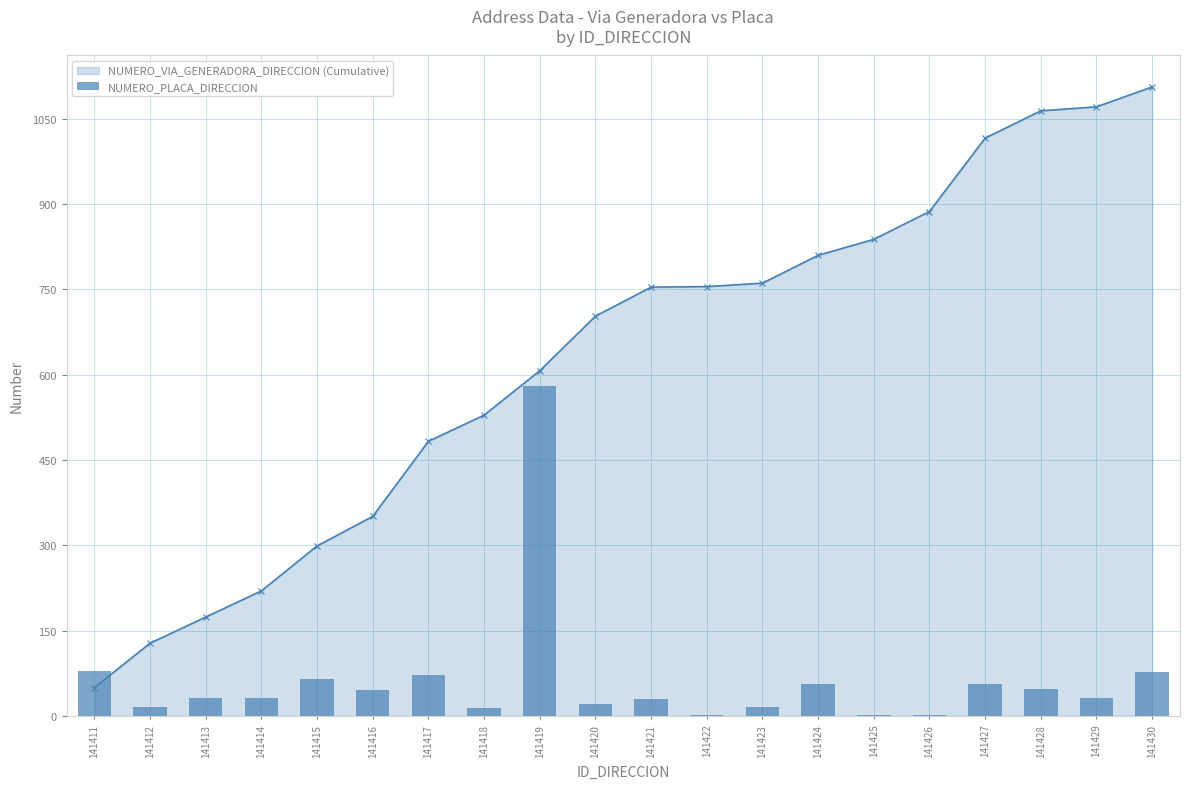

What is the maximum value shown in the chart?

580